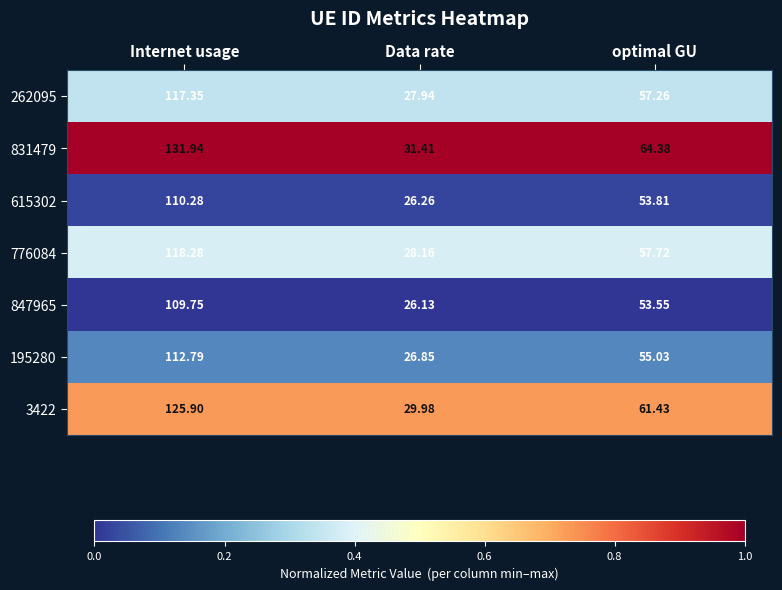

Which category has the lowest value in the 776084 series?

Data rate